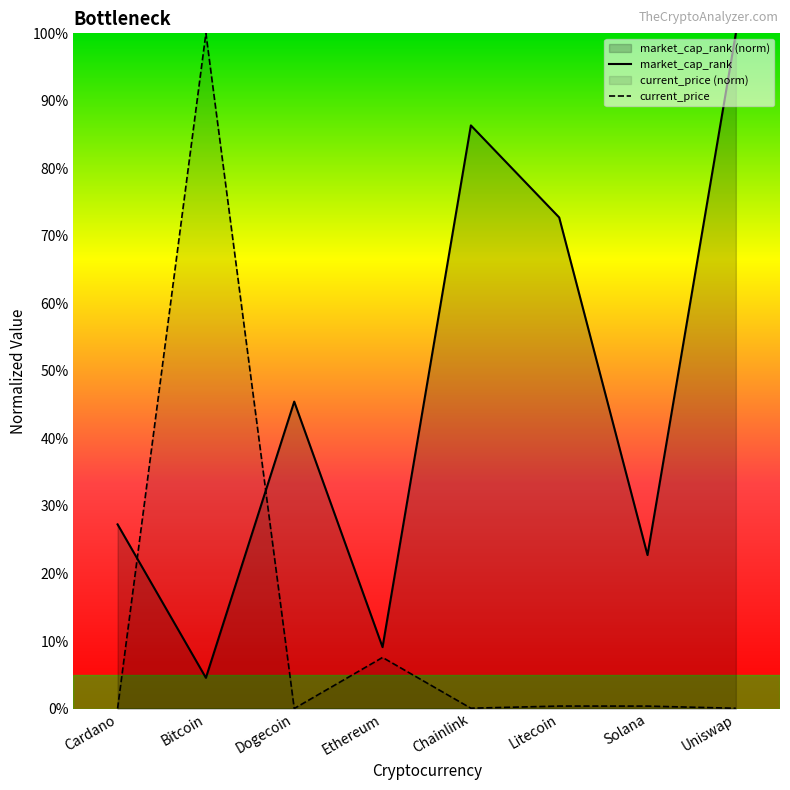

Between Chainlink and Litecoin, which is larger?

Chainlink